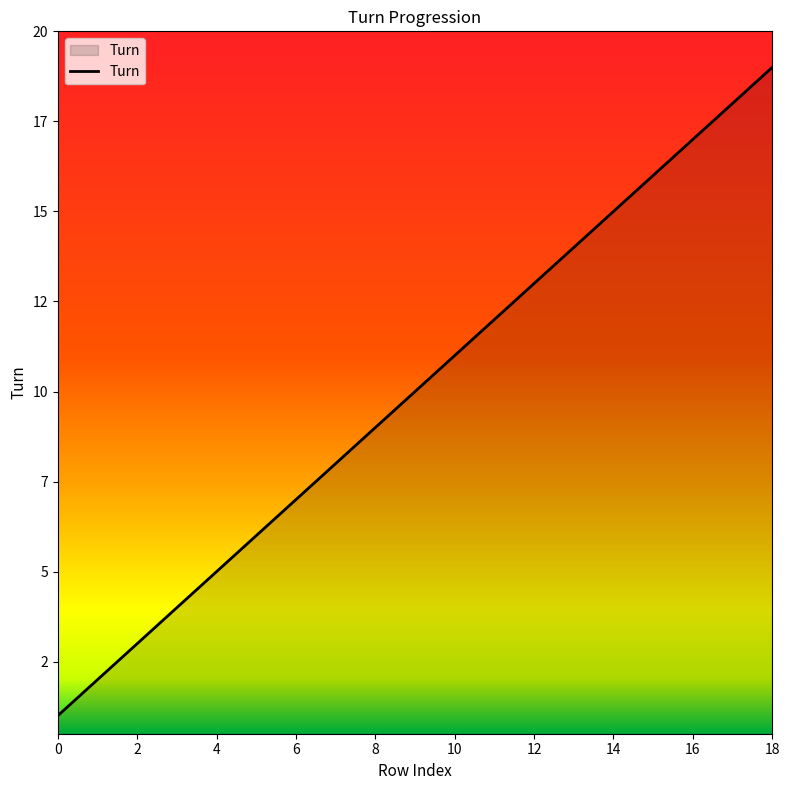

Is this an area chart (filled region under the line)?

Yes